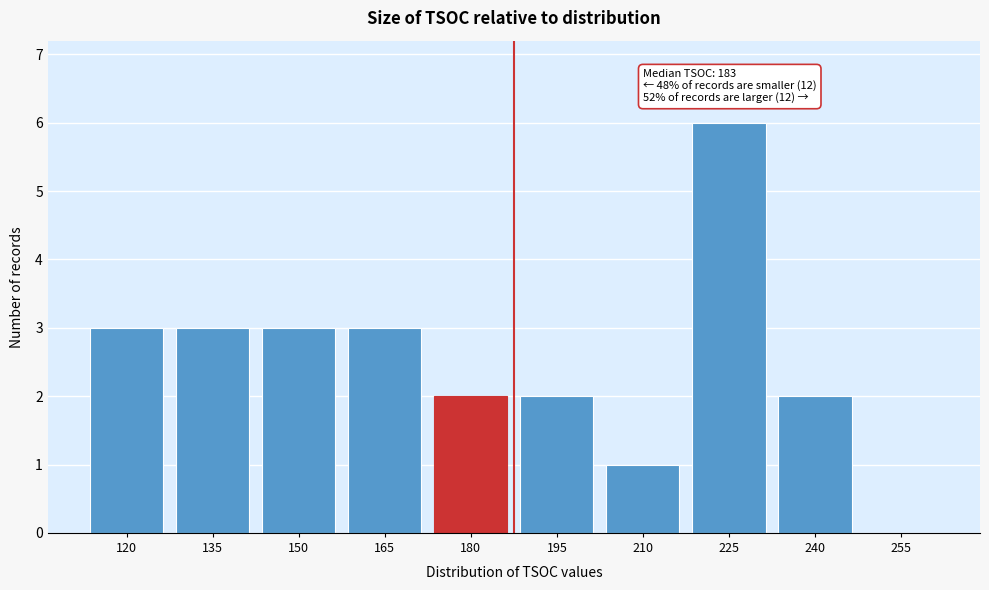

Reading right to left, list all the values displayed in this chart.

255=0	240=2	225=6	210=1	195=2	180=2	165=3	150=3	135=3	120=3